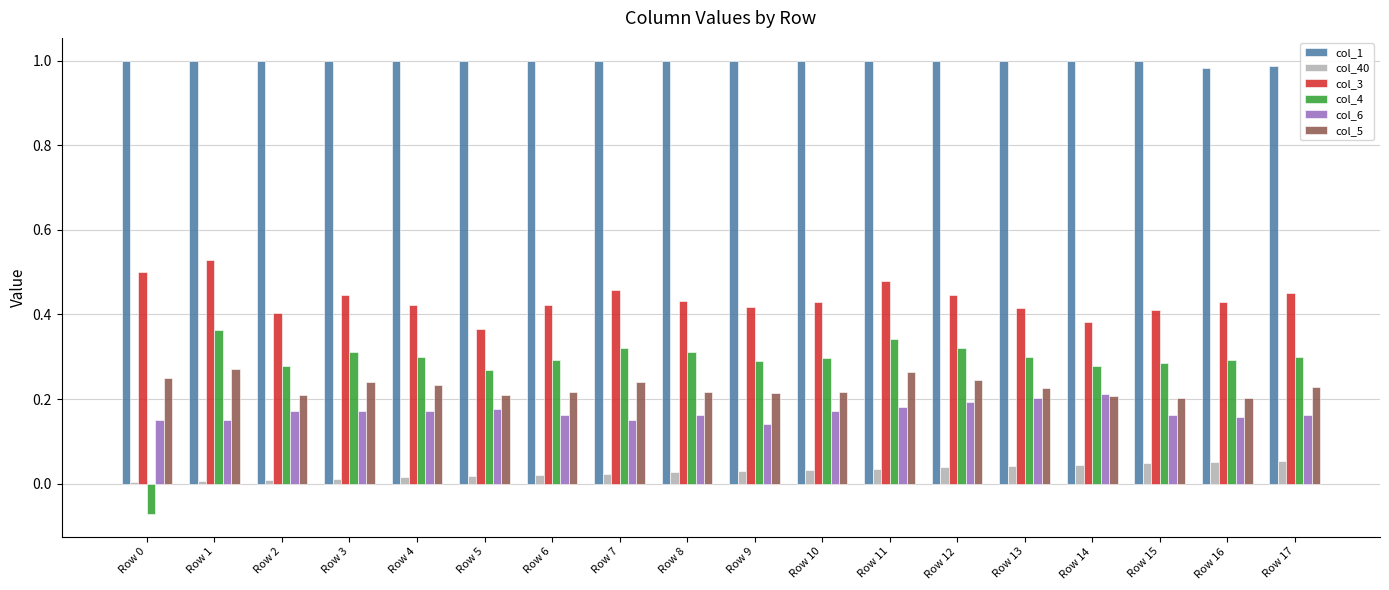

Is the value of col_1 at Row 3 greater than the value of col_4 at Row 13?

Yes